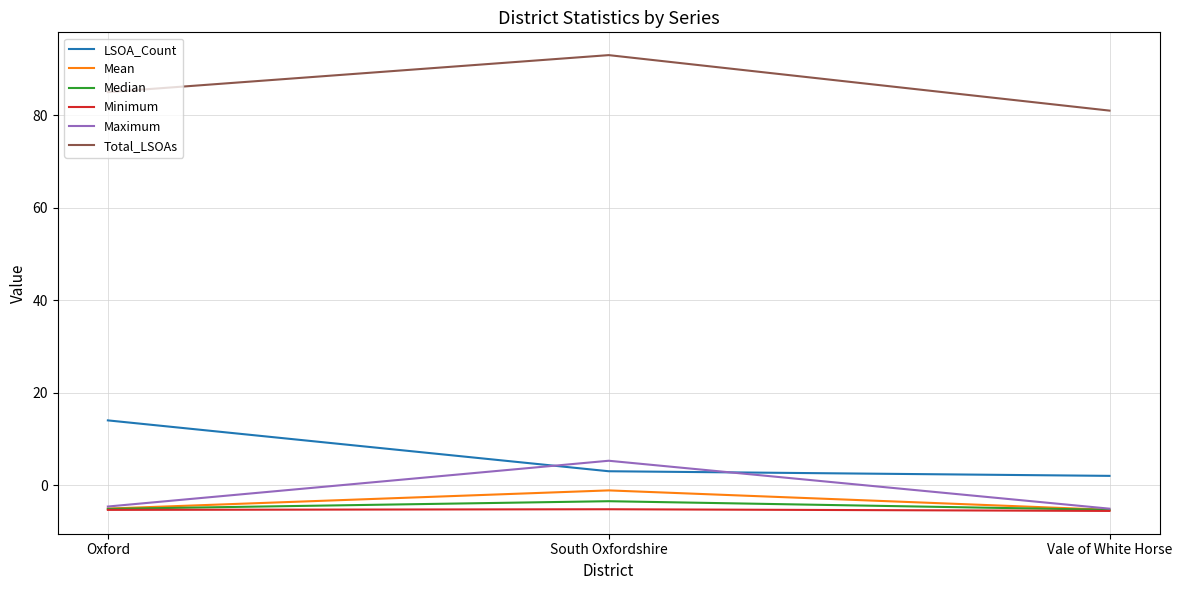

What is the smallest value displayed?

-5.6